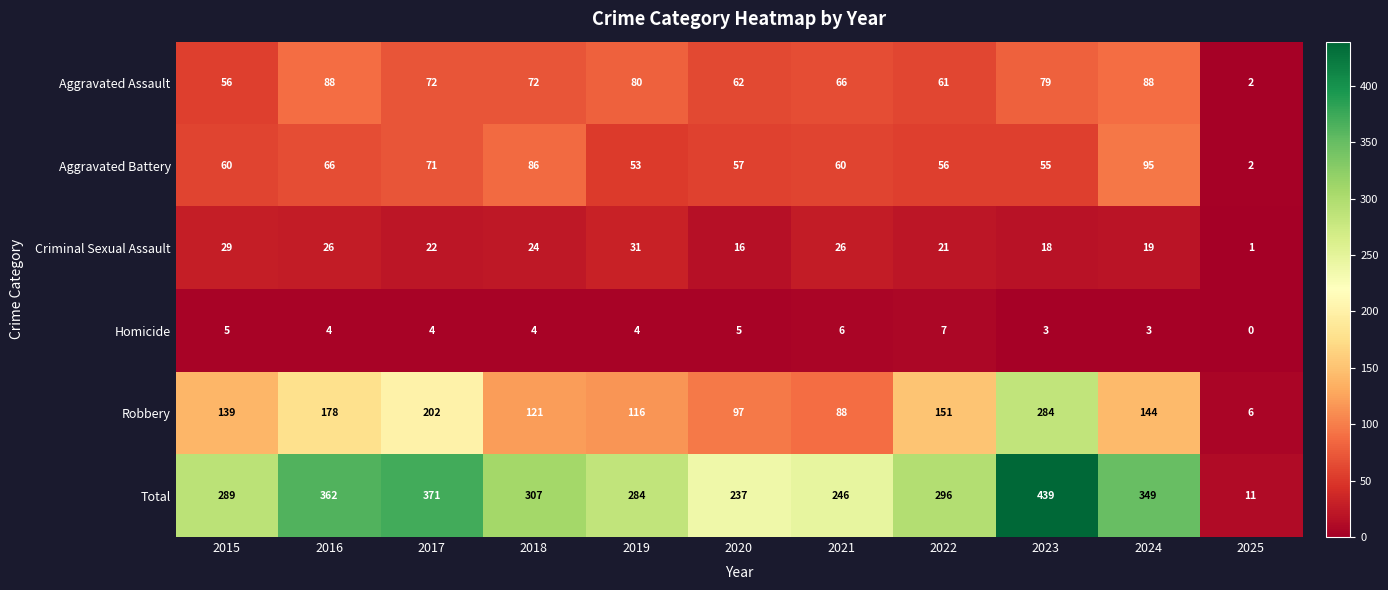

Count the number of categories in the chart.

11